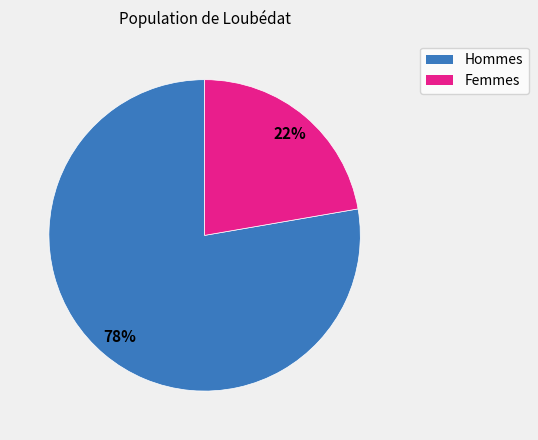

Rank the categories by value from lowest to highest.

Femmes, Hommes